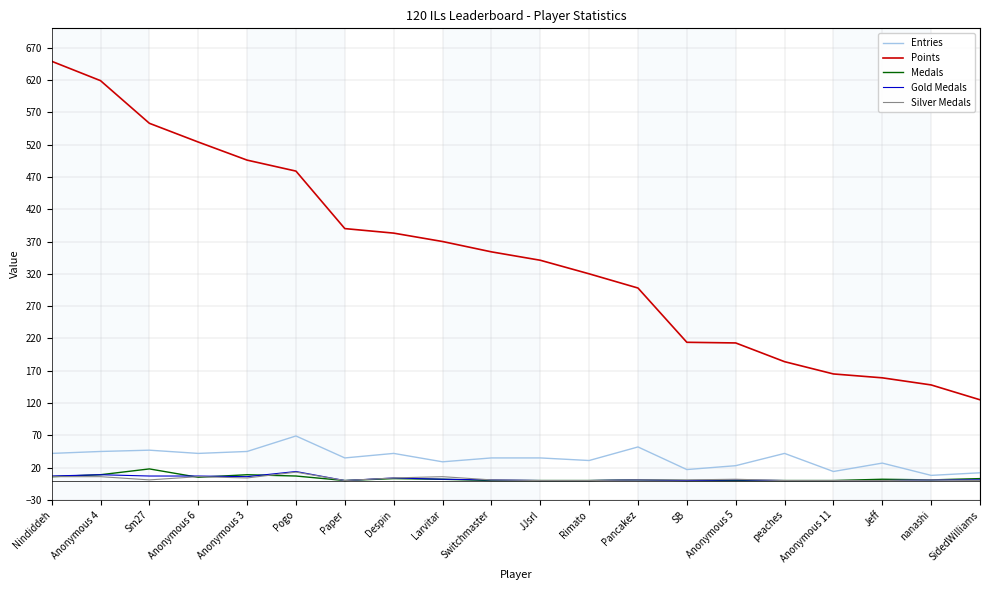

What is the highest value of the Points series?

649